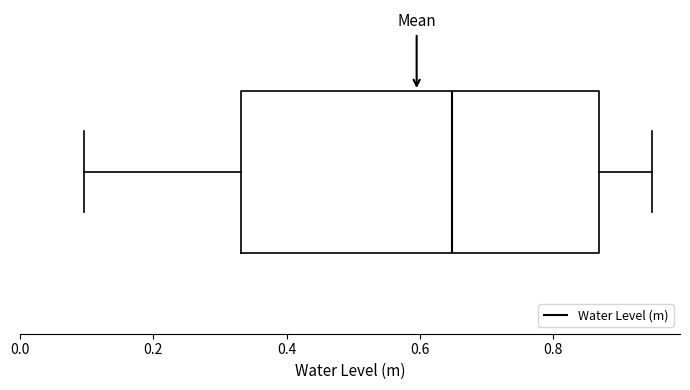

Read this box plot against the x-axis: the position of the median line, the range covered by the box, and the ends of both whiskers. The values are not printed on the chart, so give them approximately, as read against the axis.

median 0.64, box 0.34 to 0.86, whiskers 0.10 to 0.94